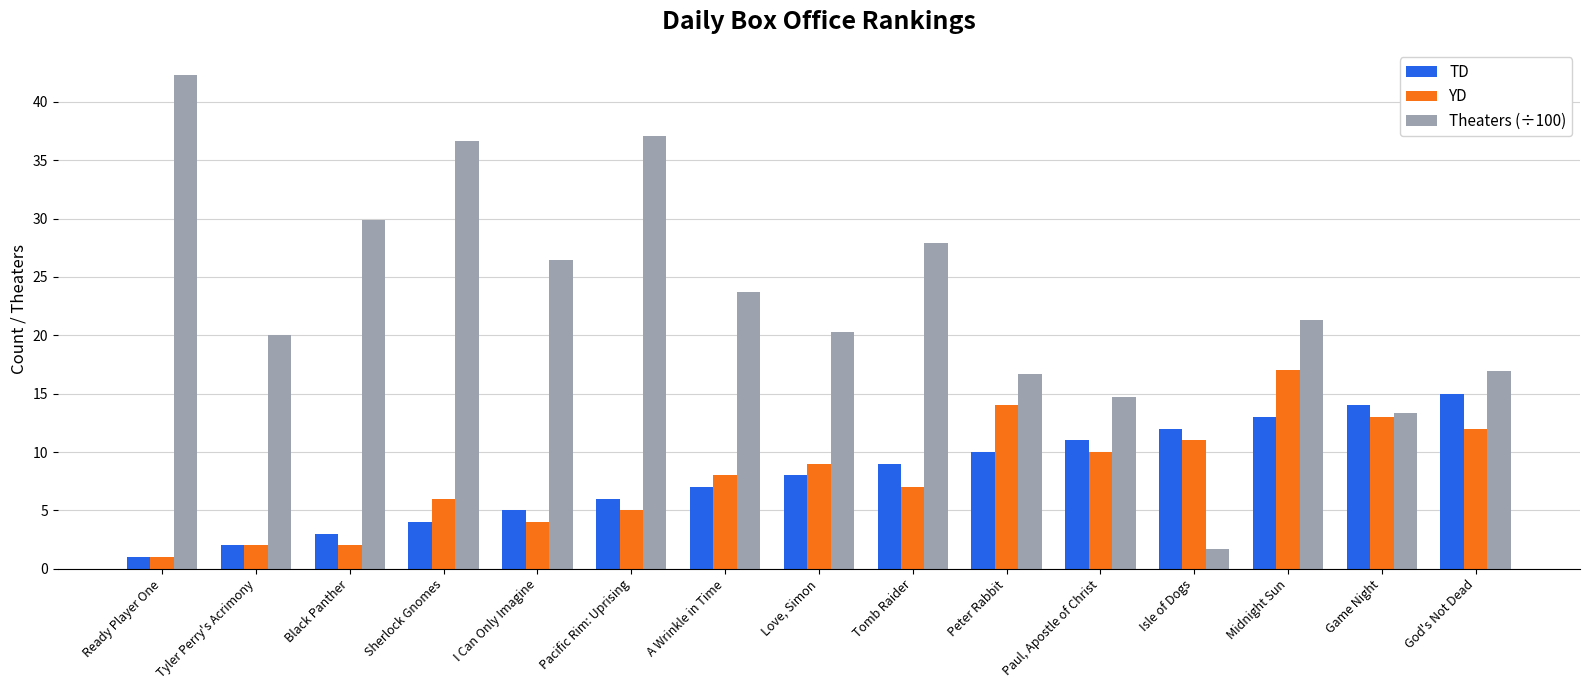

What is the sum of the TD values at I Can Only Imagine and Midnight Sun?

18.0